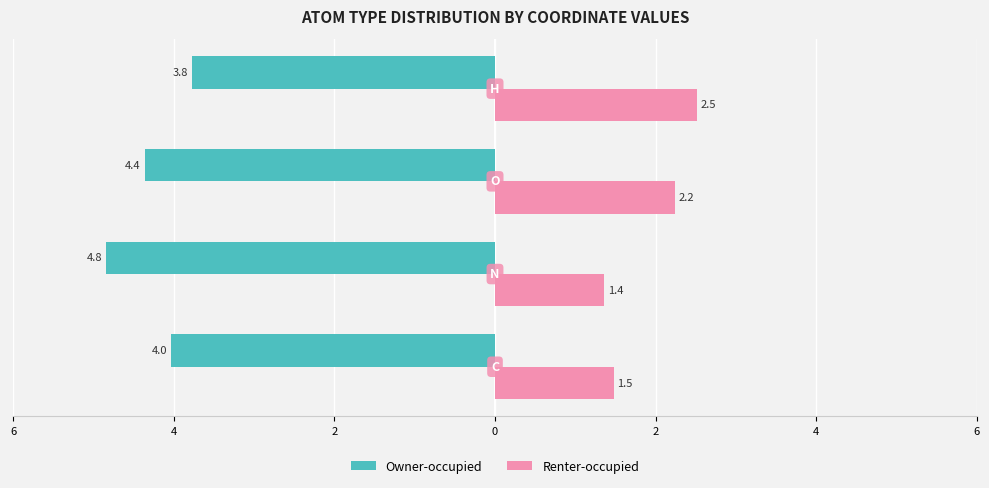

What are all the series names shown in the legend?

Owner-occupied, Renter-occupied